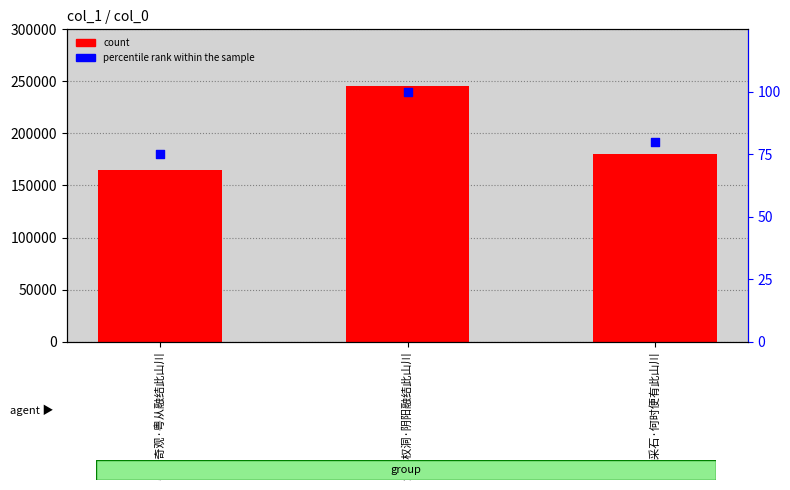

Which series has the widest spread of Y values?

count